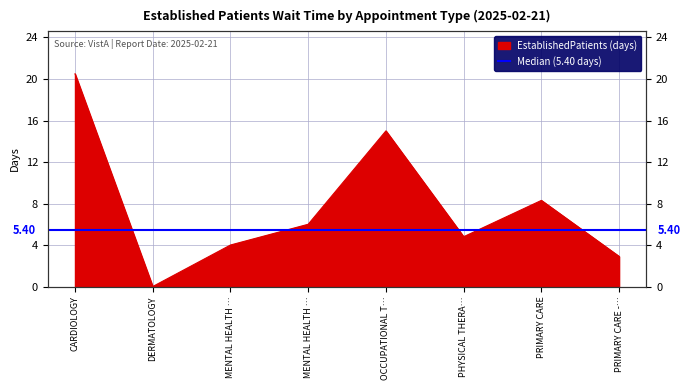

Is it true that the value at PRIMARY CARE is 14.9?

False